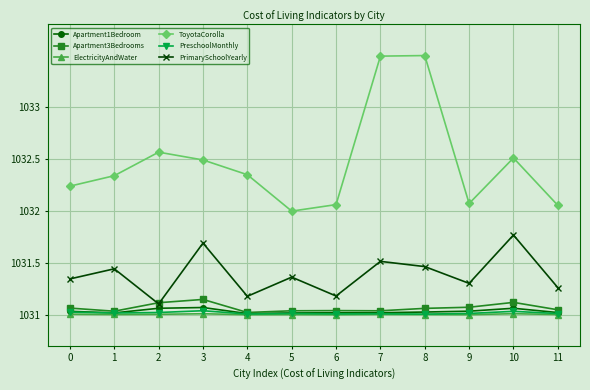

What is the difference between the maximum and minimum values in the PrimarySchoolYearly series?

0.7